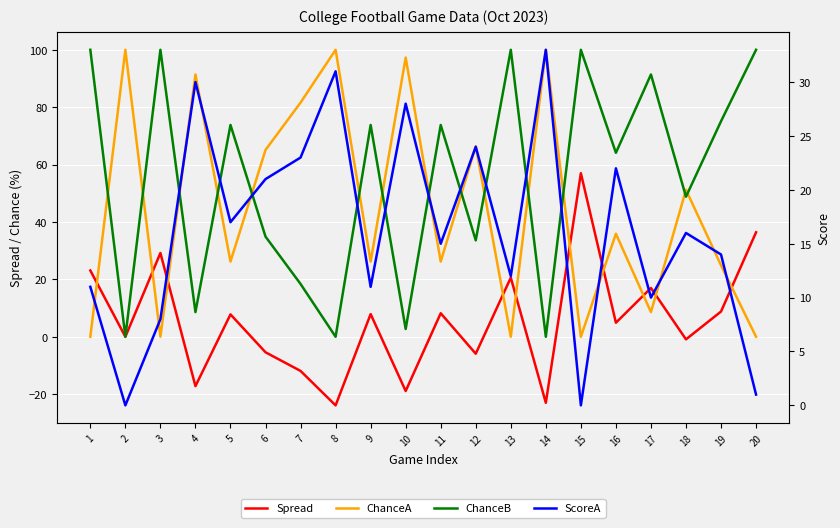

What are all the series names shown in the legend?

Spread, ChanceA, ChanceB, ScoreA